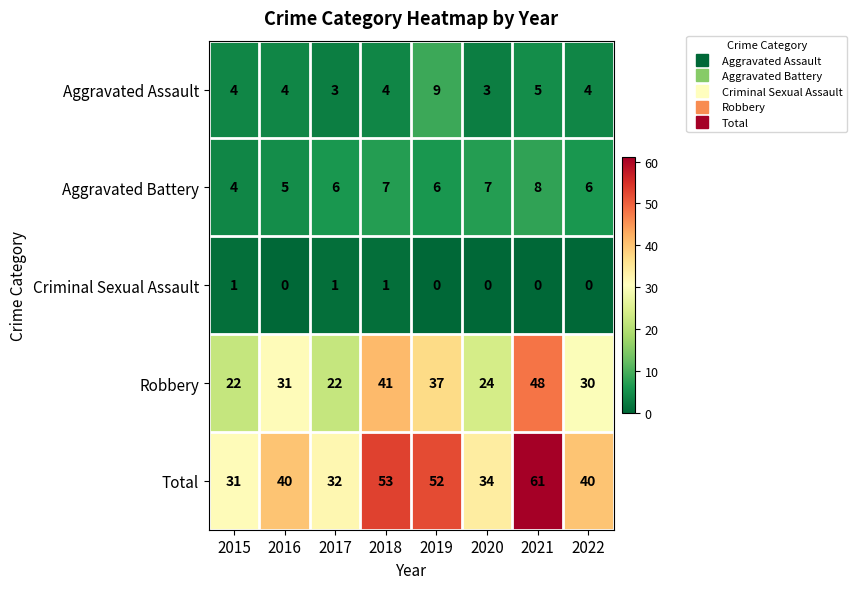

Which series has the widest spread of values?

Total